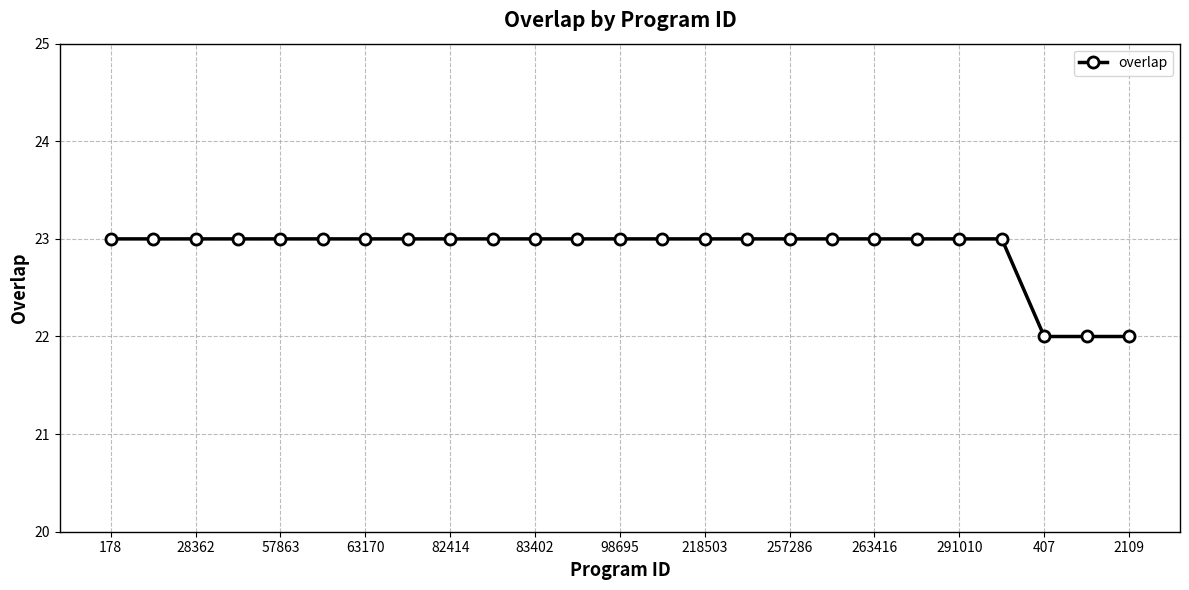

What is the value of the 25th point from the left?

22